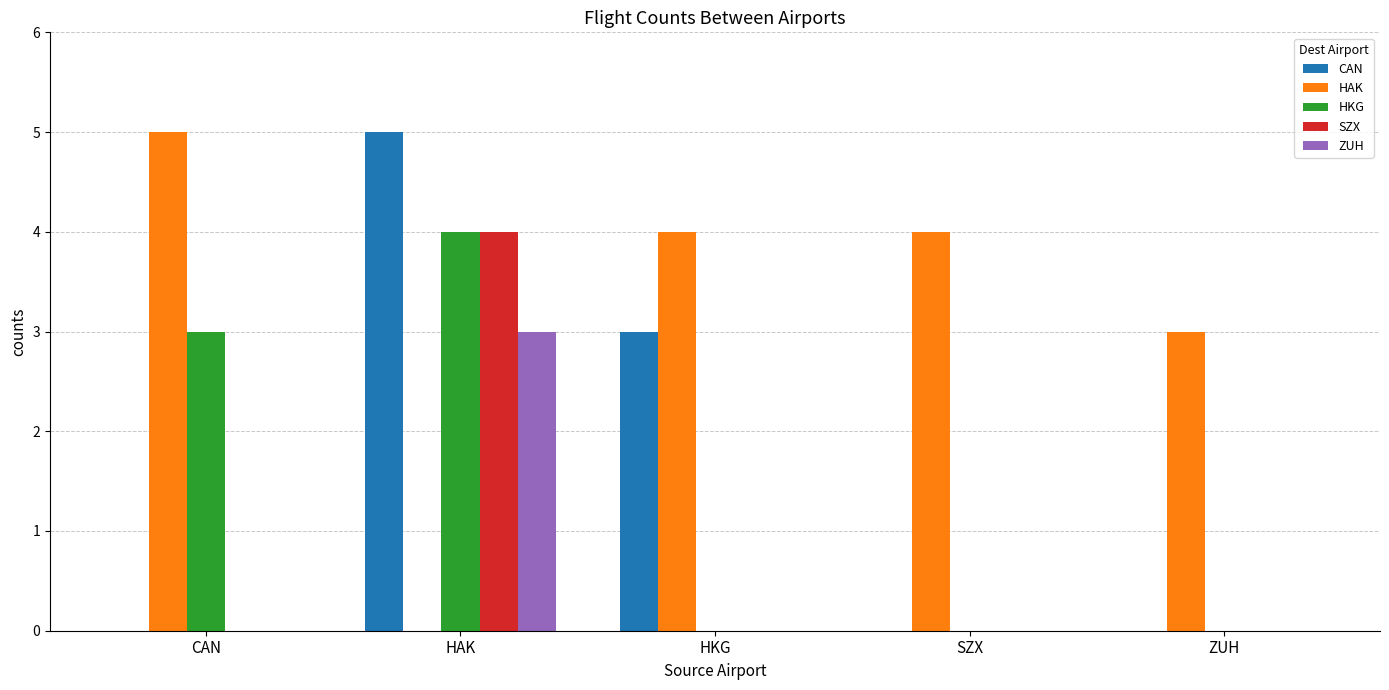

True or false: ZUH has a value of 0 at HKG.

True